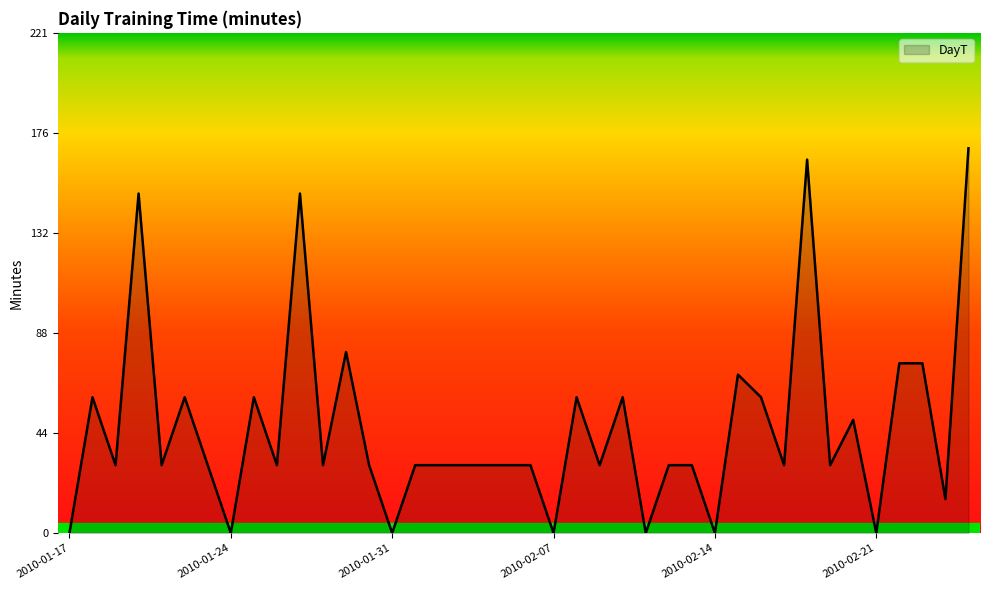

Count the number of categories in the chart.

40